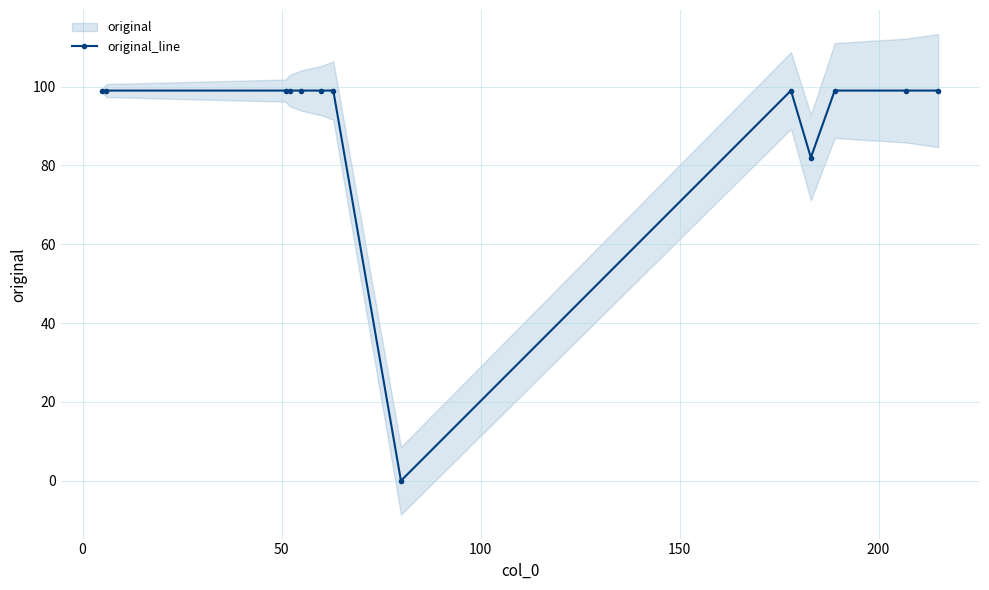

True or false: original_line has more than 0 points higher than both neighbors.

True